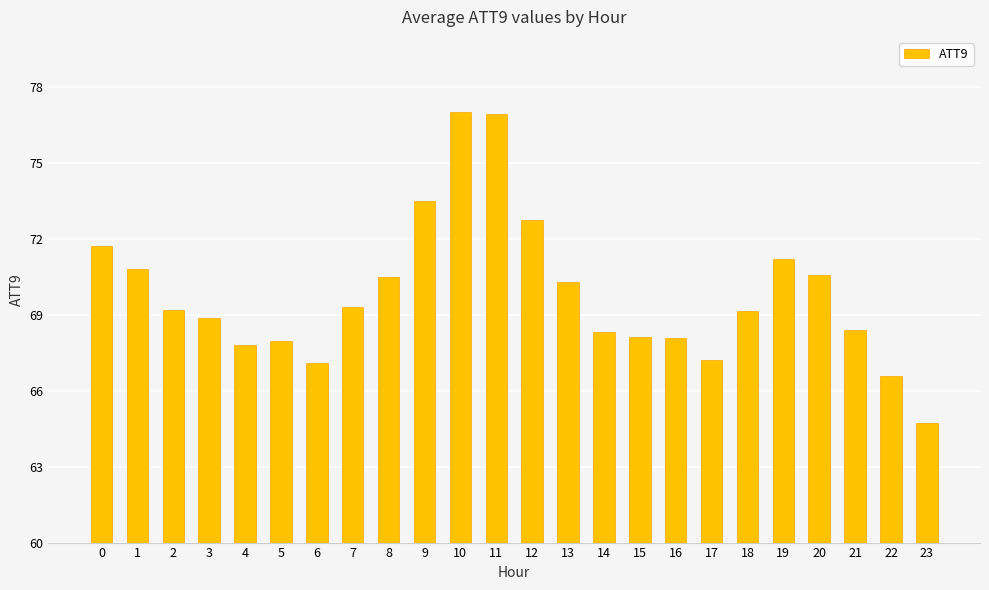

What is the sum of all values?

1676.3